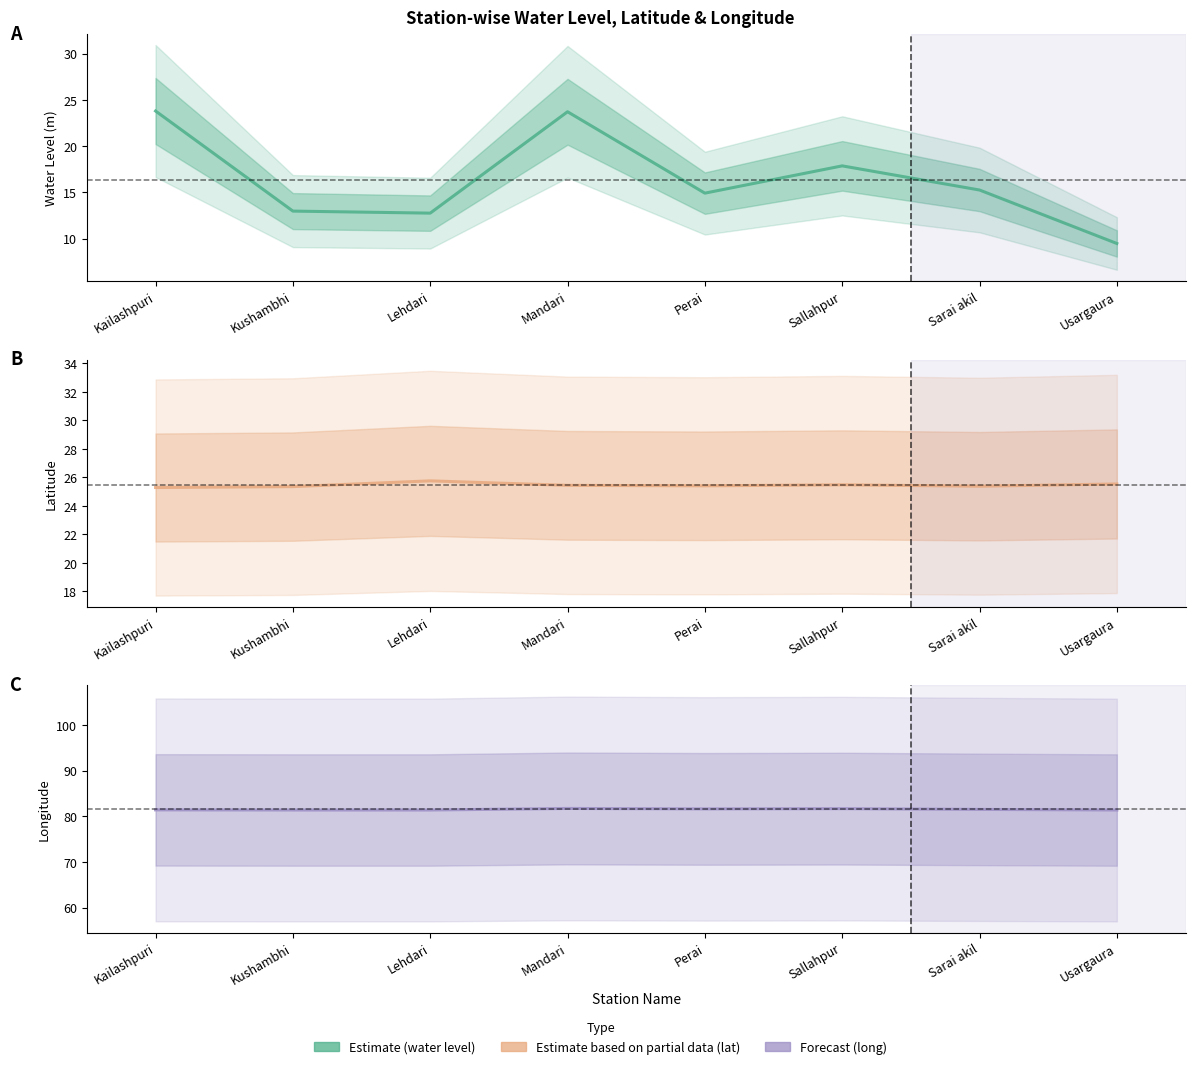

List the series in order of their peak value, highest first.

long, lat, water_level (in m)